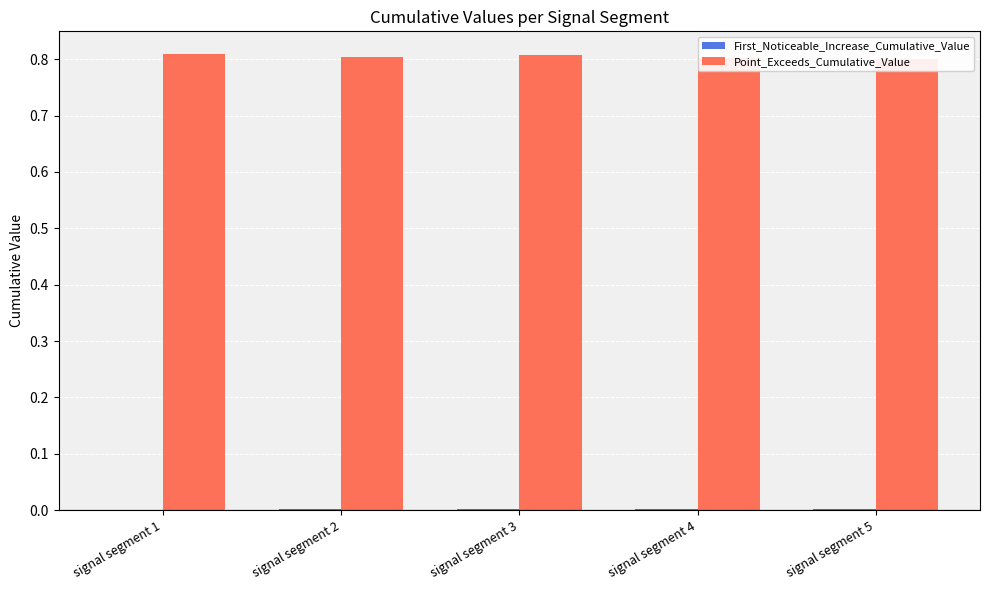

How many bars are there in total?

10